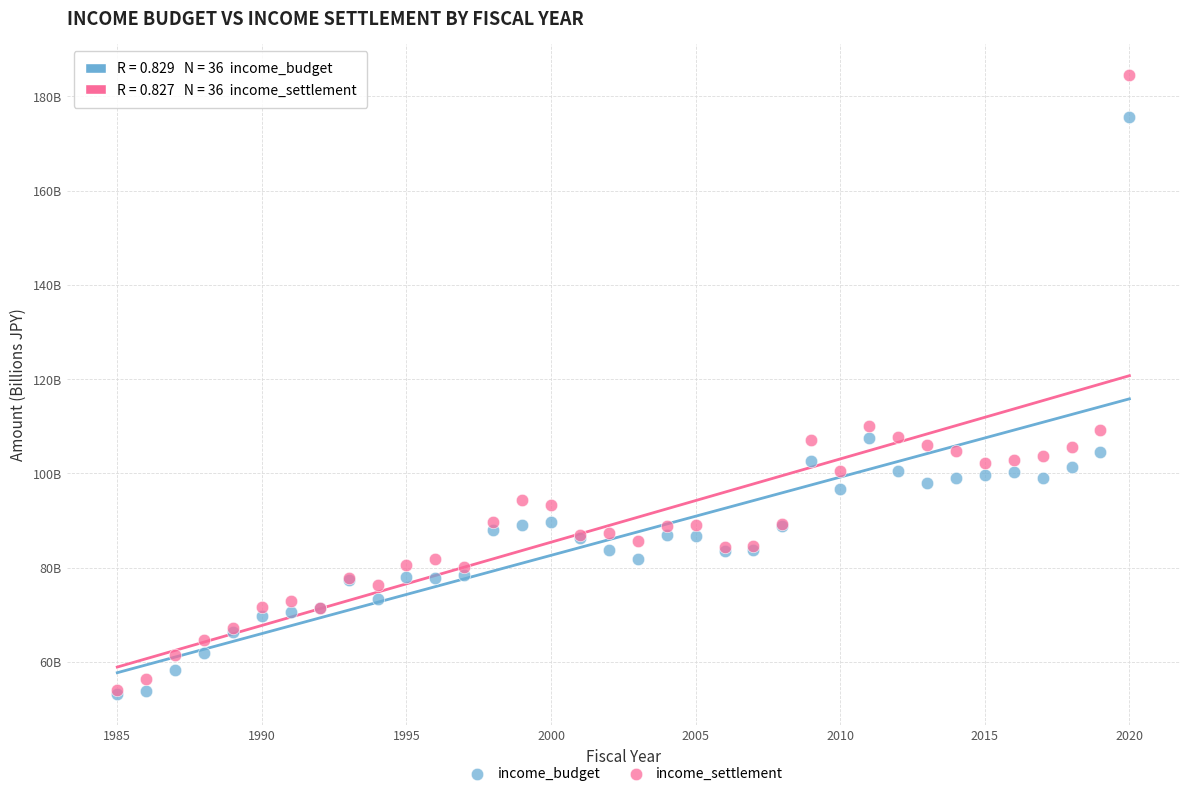

What are all the series names shown in the legend?

income_budget, income_settlement